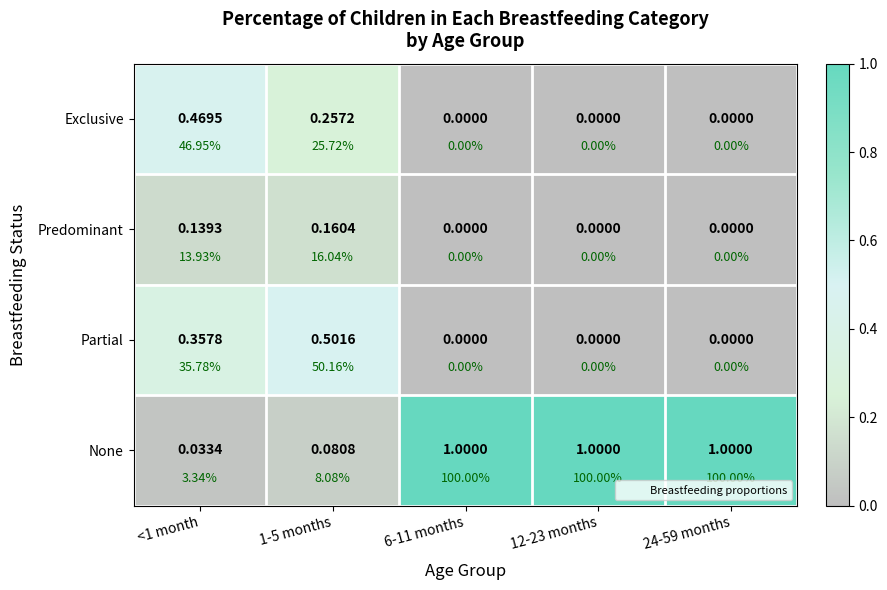

At 24-59 months, list the series in order from largest to smallest.

None, Exclusive, Predominant, Partial